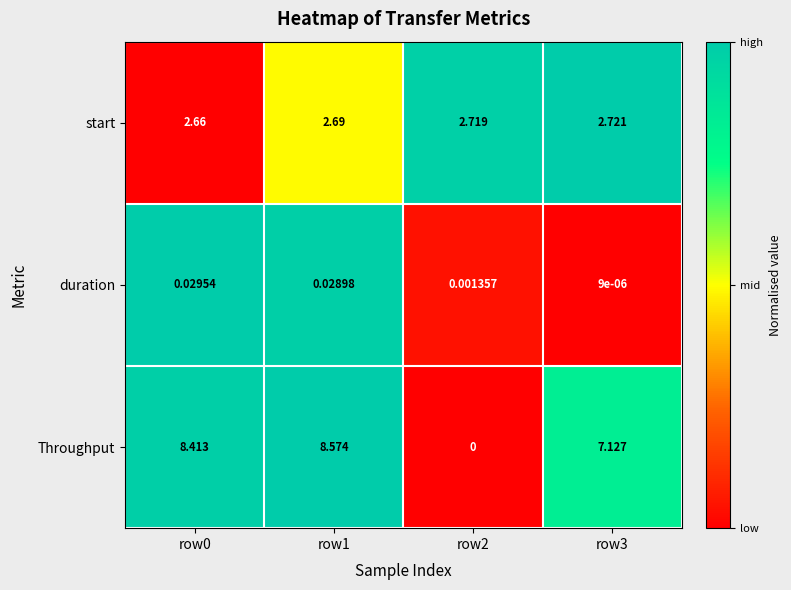

At row0, list the series in order from largest to smallest.

Throughput, start, duration